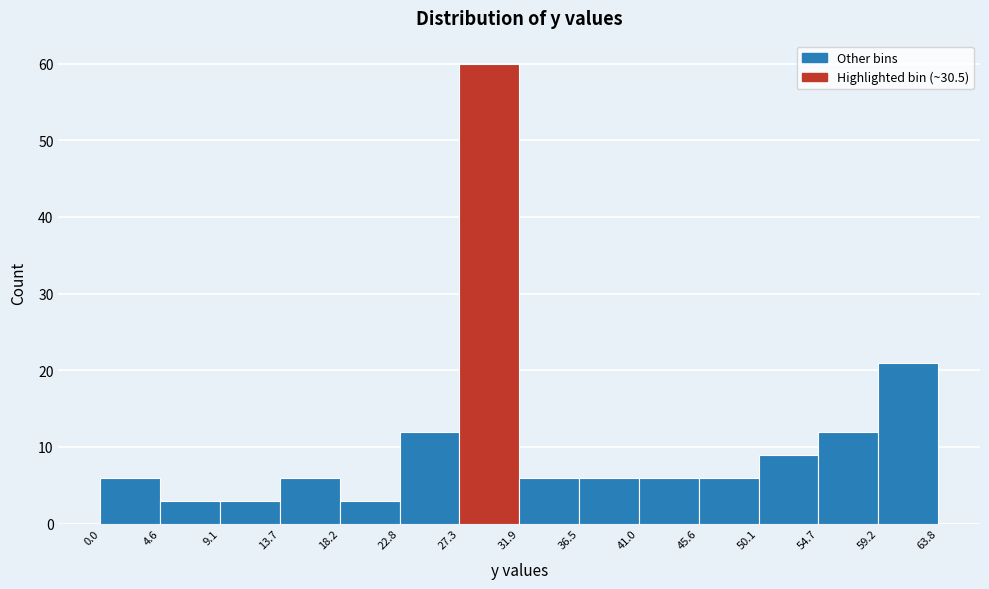

Which range on the x-axis has the tallest bar?

27.3 to 31.9